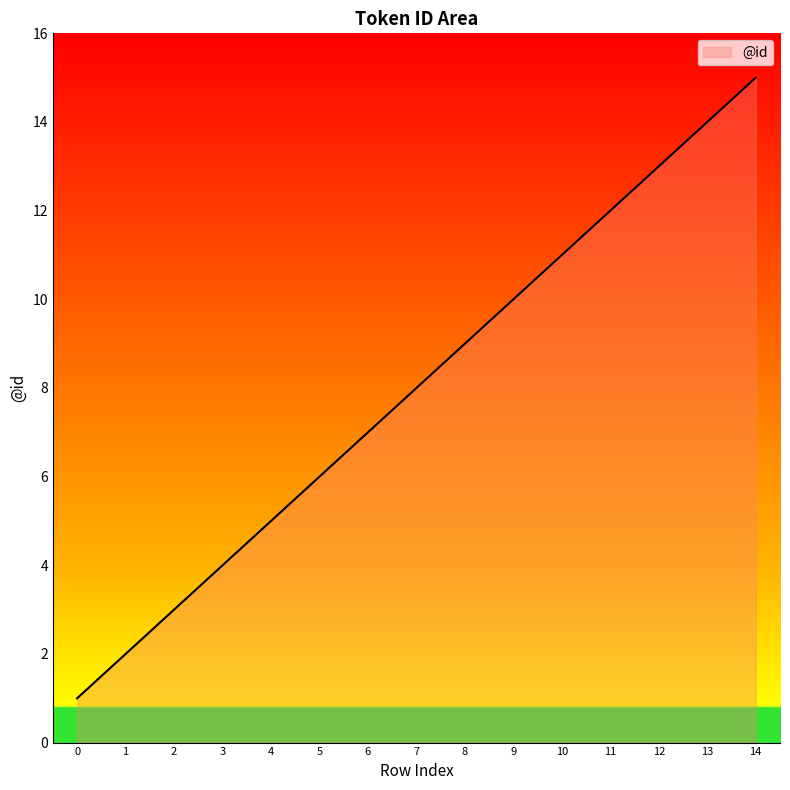

Reading right to left, transcribe all the data shown in this chart.

14=15	13=14	12=13	11=12	10=11	9=10	8=9	7=8	6=7	5=6	4=5	3=4	2=3	1=2	0=1